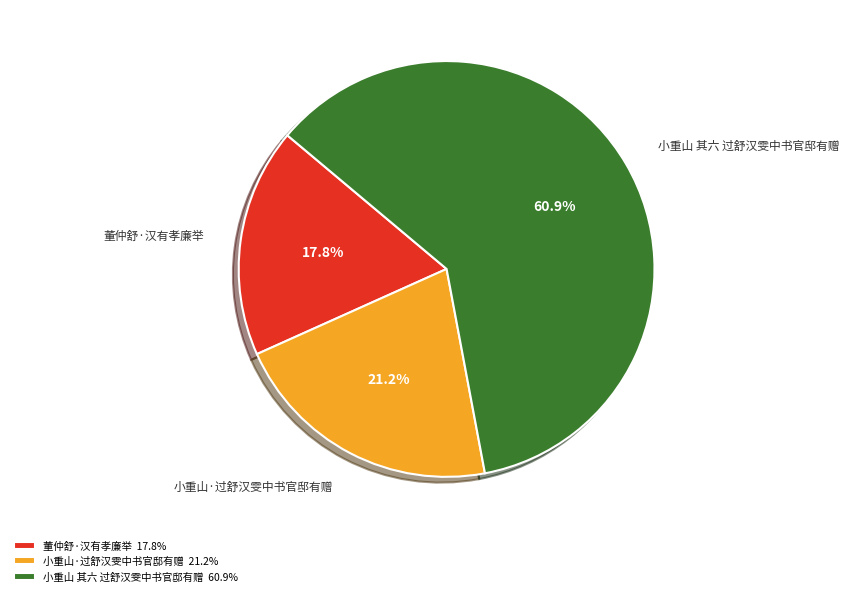

Between 小重山 其六 过舒汉雯中书官邸有赠 and 小重山·过舒汉雯中书官邸有赠, which is larger?

小重山 其六 过舒汉雯中书官邸有赠